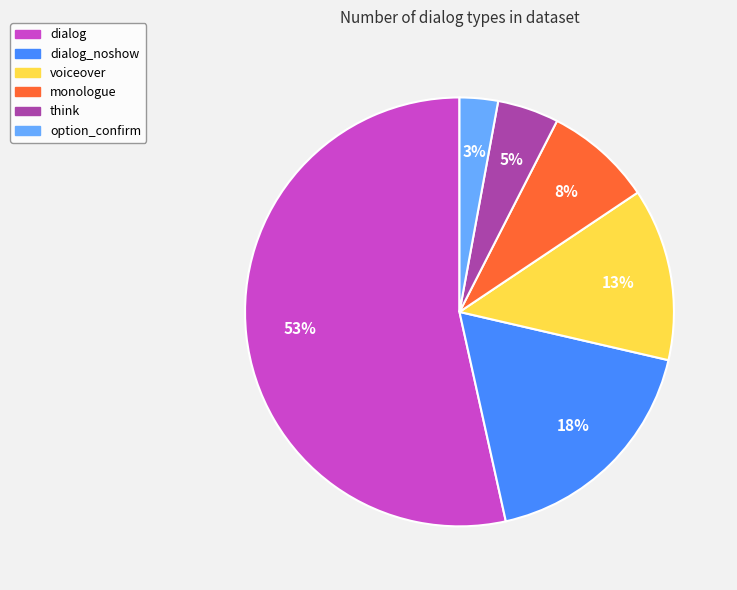

To the nearest percent, what is the average slice percentage?

17%